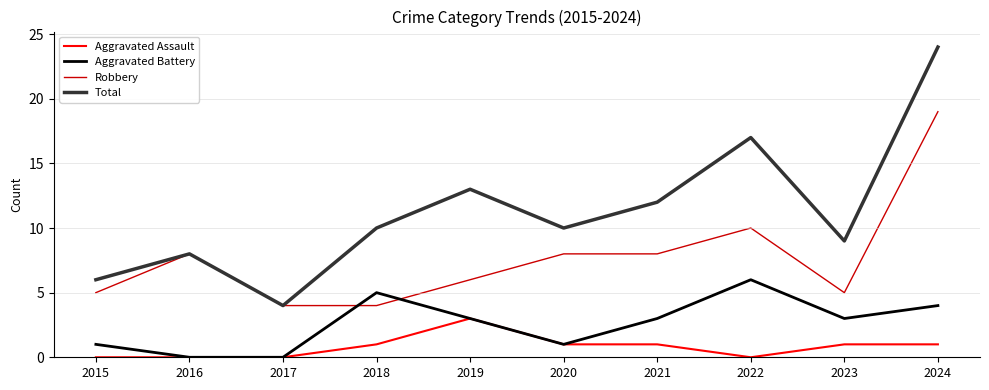

How many interior local peaks does the Total series have?

3